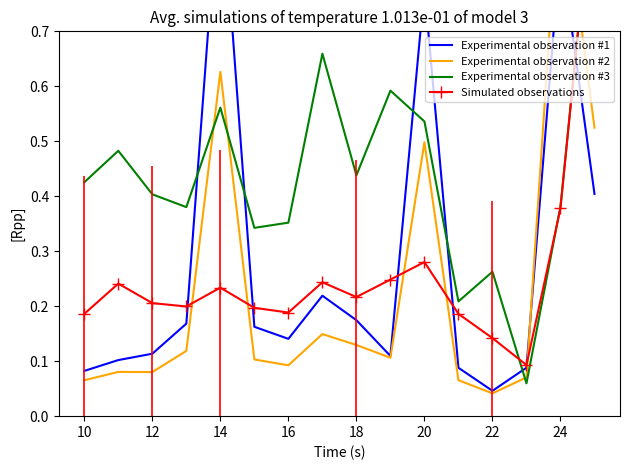

What is the difference between the second highest and second lowest values in the Simulated observations series?

0.2